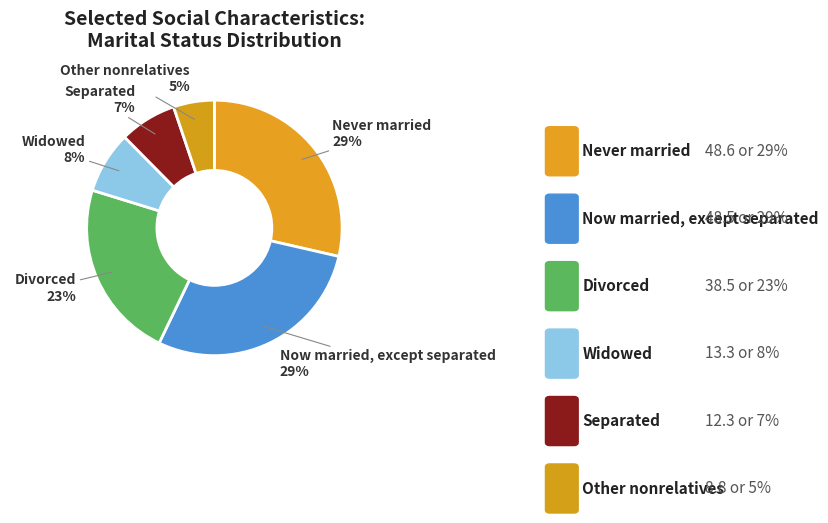

Rank the categories by value from highest to lowest.

Never married, Now married, except separated, Divorced, Widowed, Separated, Other nonrelatives